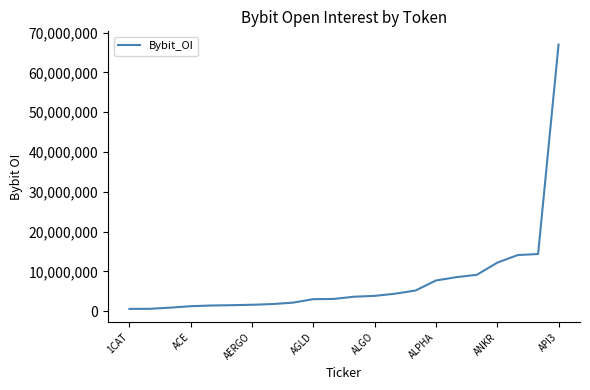

What is the greatest value displayed?

66979910